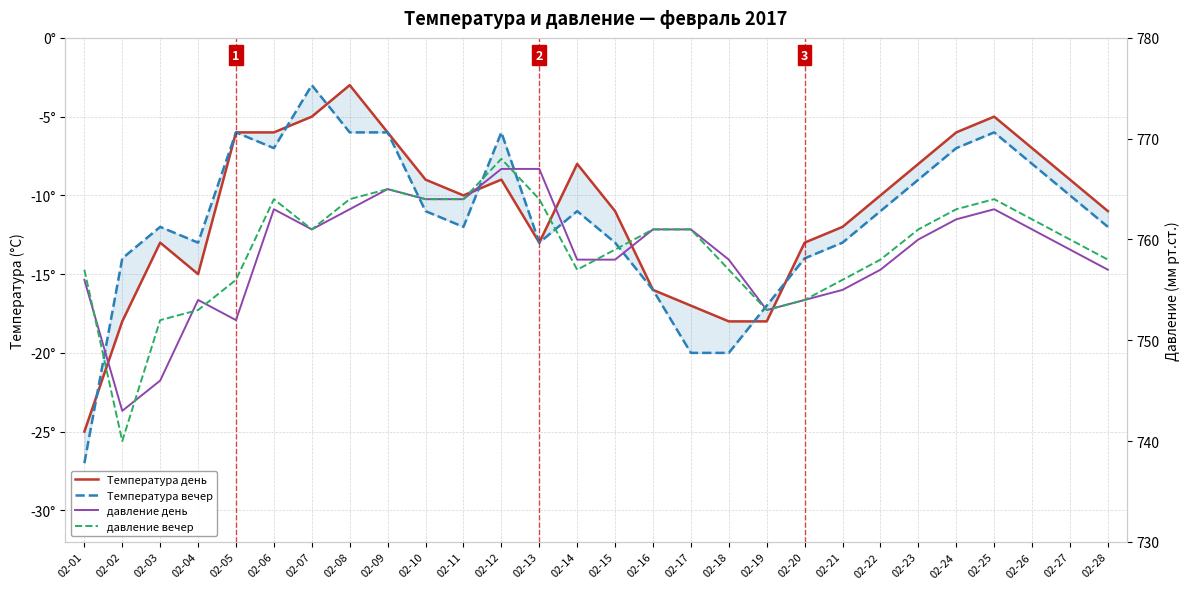

Which series has the largest range (max minus min)?

давление вечер